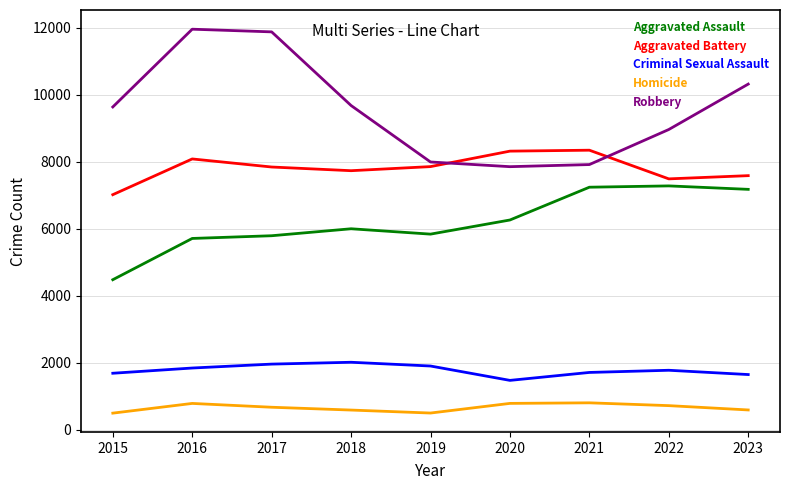

At 2023, list the series in order from smallest to largest.

Homicide, Criminal Sexual Assault, Aggravated Assault, Aggravated Battery, Robbery